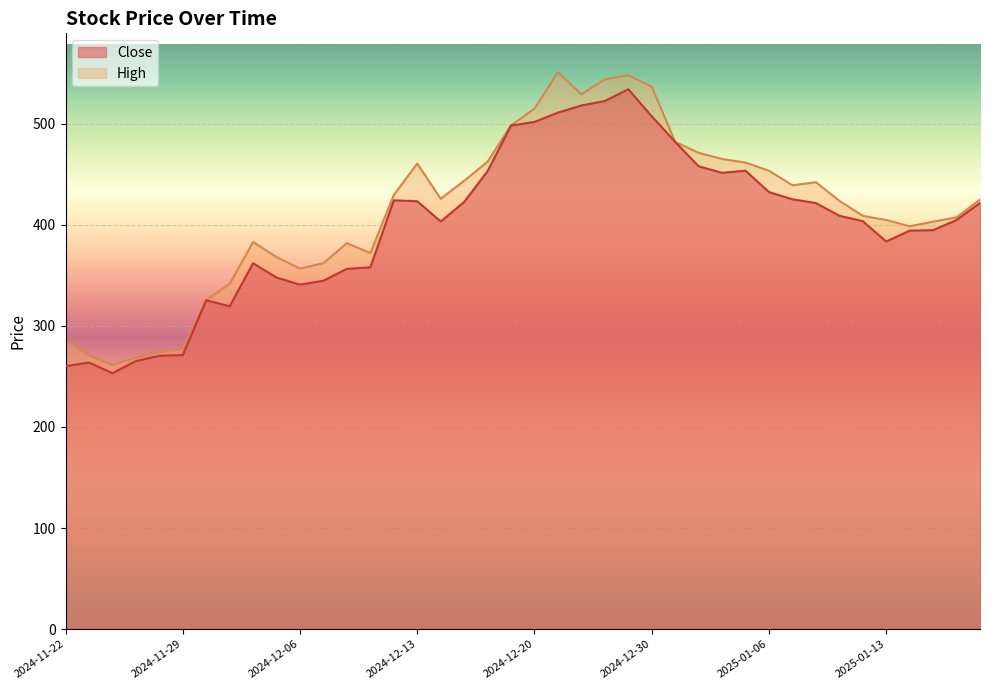

Count the number of data series in this chart.

2